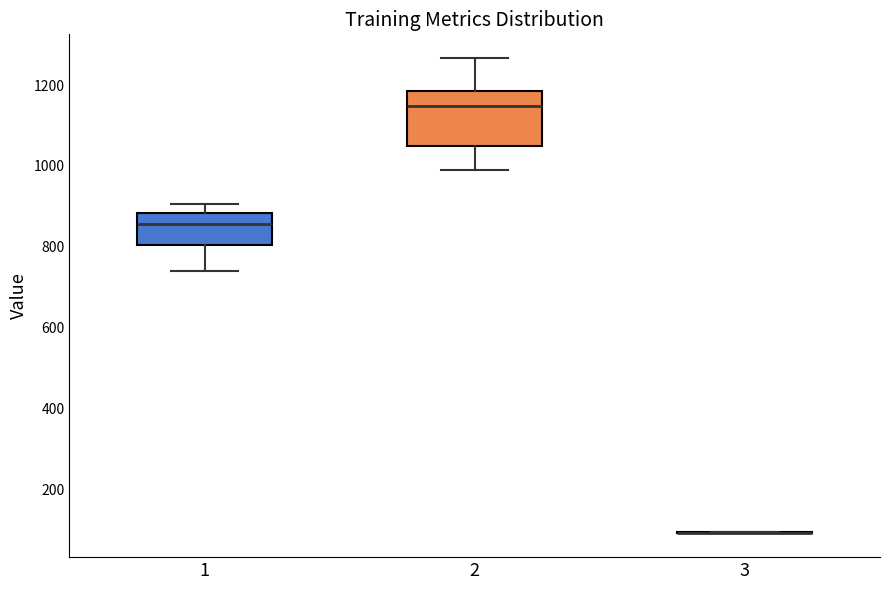

Reading left to right, transcribe this box plot: for each box, give where its median line is, the range the box spans, and where its two whiskers end, as read against the y-axis. The values are not printed on the chart, so give them approximately, as read against the axis.

1: median 860, box 800 to 880, whiskers 740 to 900
2: median 1140, box 1040 to 1180, whiskers 980 to 1260
3: box collapsed to a line at 100, whiskers 100 to 100